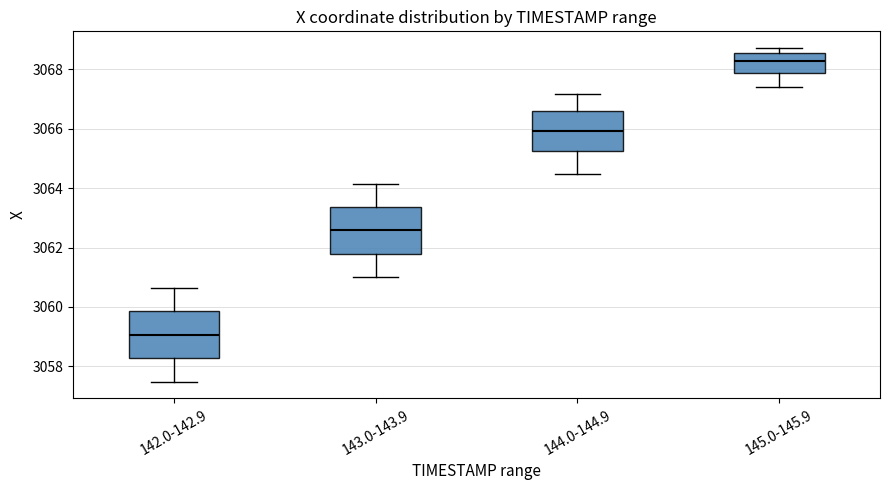

Reading left to right, read every box against the y-axis: the position of its median line, the range the box covers, and the ends of its whiskers. The values are not printed on the chart, so give them approximately, as read against the axis.

142.0-142.9: median 3059.0, box 3058.2 to 3059.8, whiskers 3057.4 to 3060.6
143.0-143.9: median 3062.6, box 3061.8 to 3063.4, whiskers 3061.0 to 3064.2
144.0-144.9: median 3066.0, box 3065.2 to 3066.6, whiskers 3064.4 to 3067.2
145.0-145.9: median 3068.2, box 3067.8 to 3068.6, whiskers 3067.4 to 3068.8